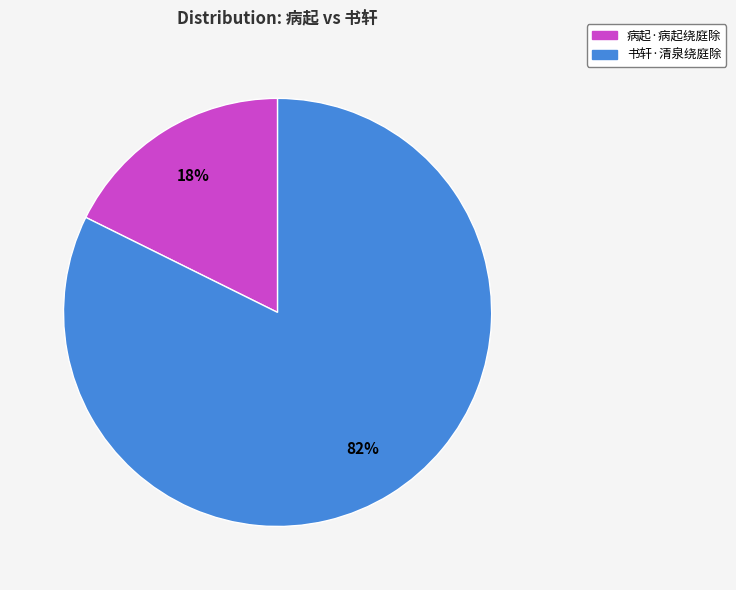

Between 书轩·清泉绕庭除 and 病起·病起绕庭除, which is larger?

书轩·清泉绕庭除